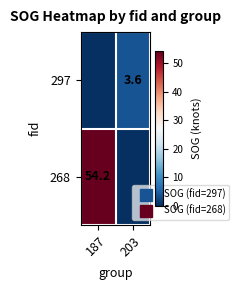

Where is 297 nearest to the value 1?

187